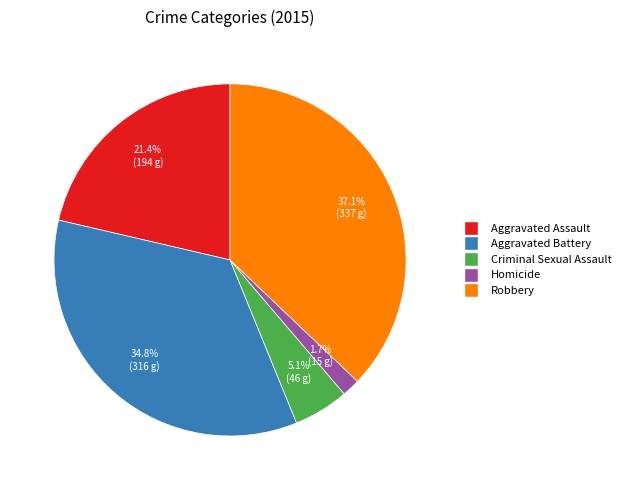

How many slices are in this pie chart?

5